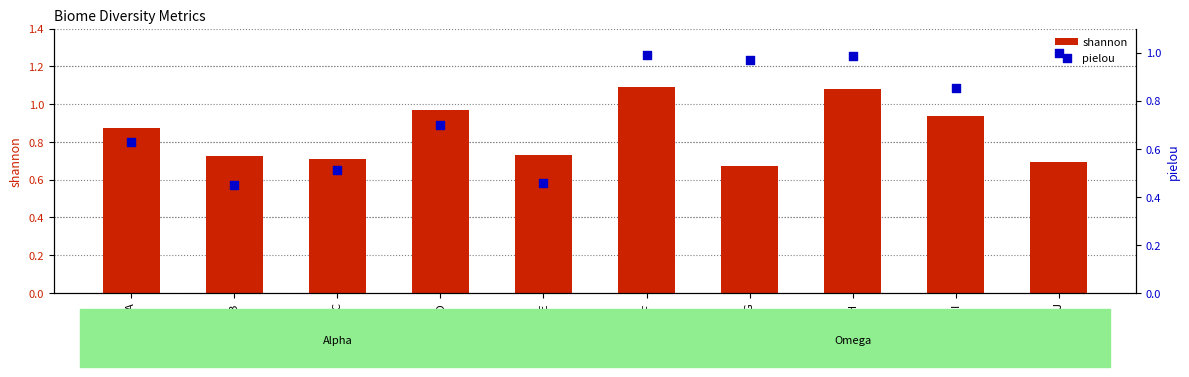

Which series contains the lowest Y value?

pielou